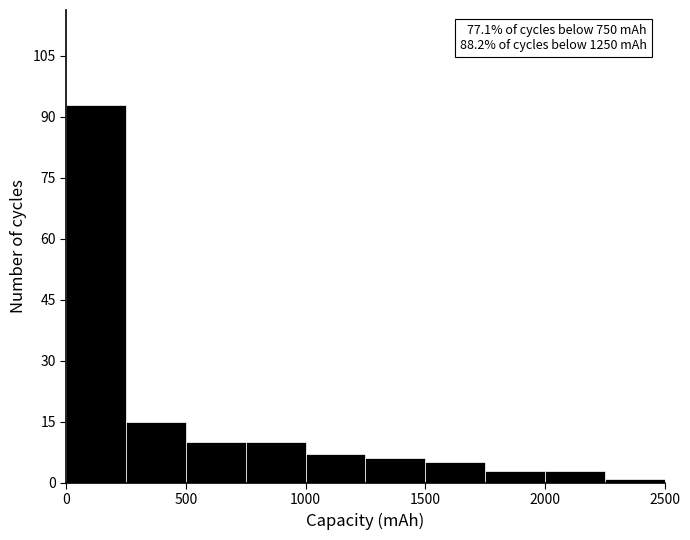

Over which range of the x-axis is the bar tallest?

0 to 250